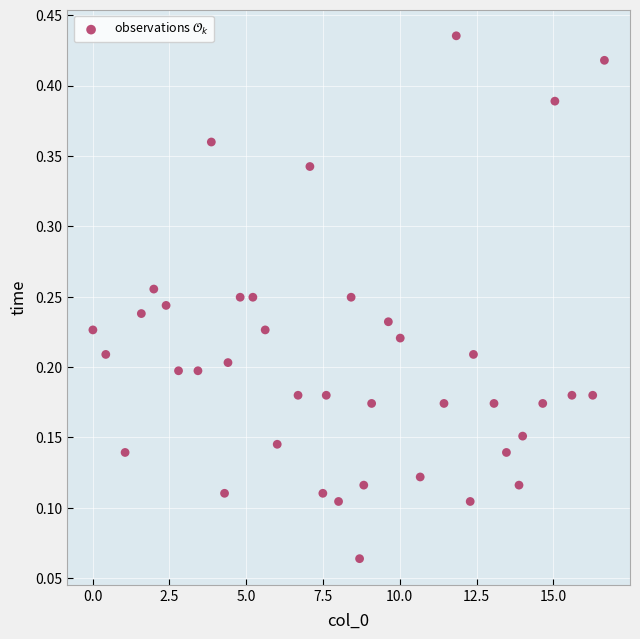

What is the range of X values (max minus min)?

16.7